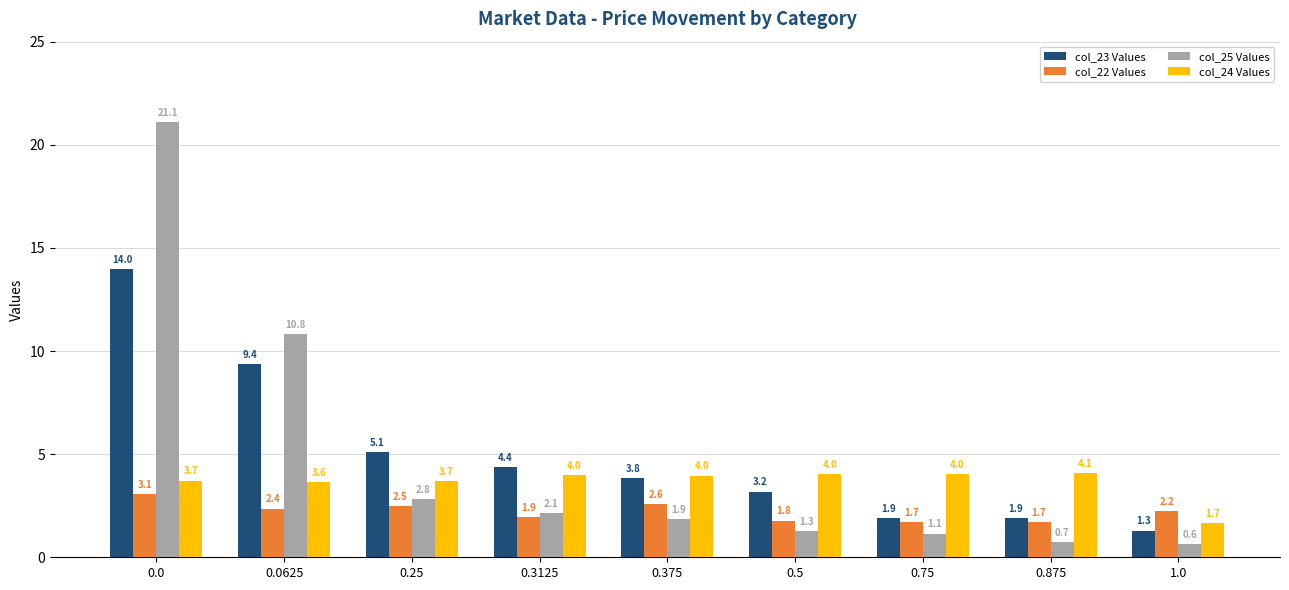

What position from the left is 0.75?

7